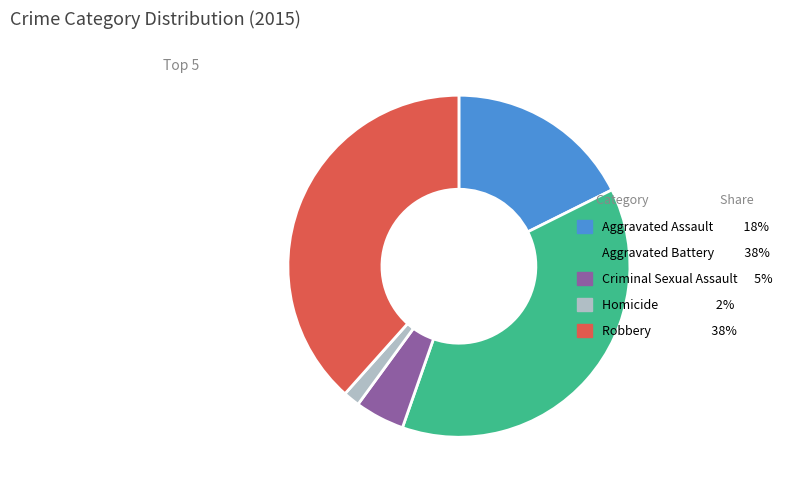

What is the largest slice in the pie chart?

Robbery